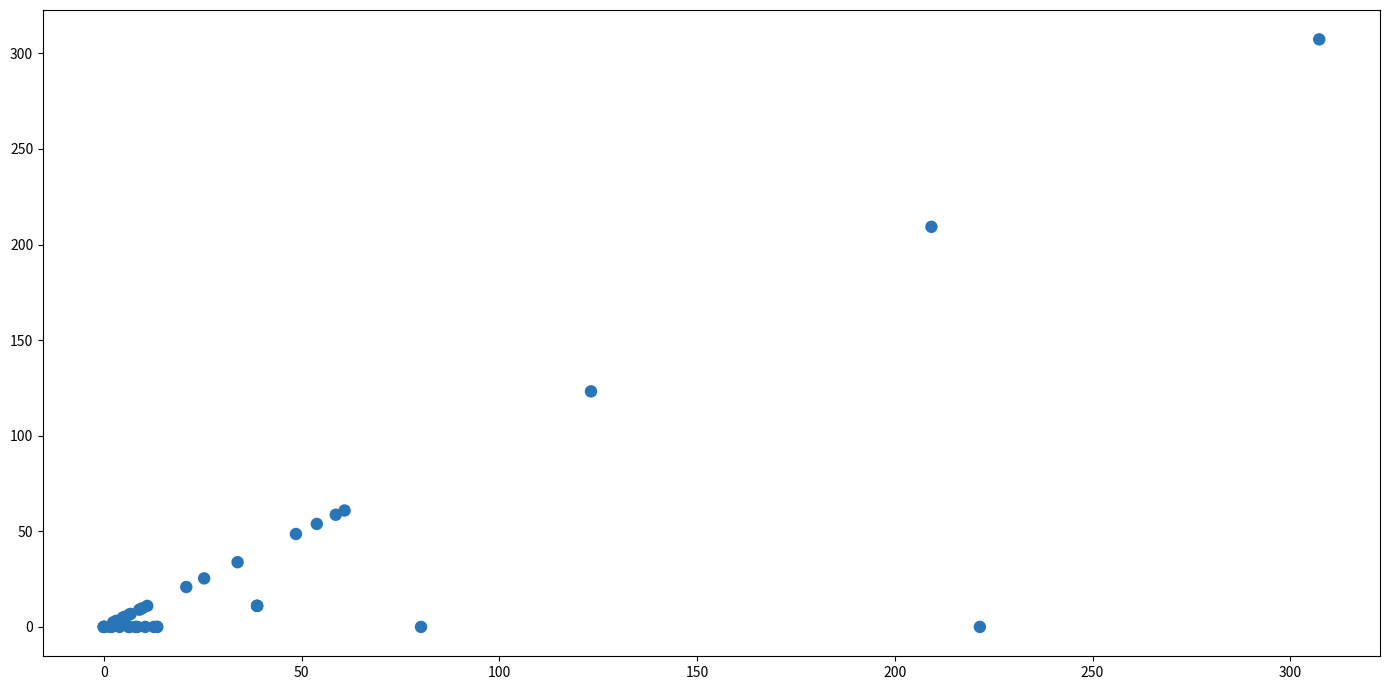

What Y value in the scatter plot is closest to 153?

123.2